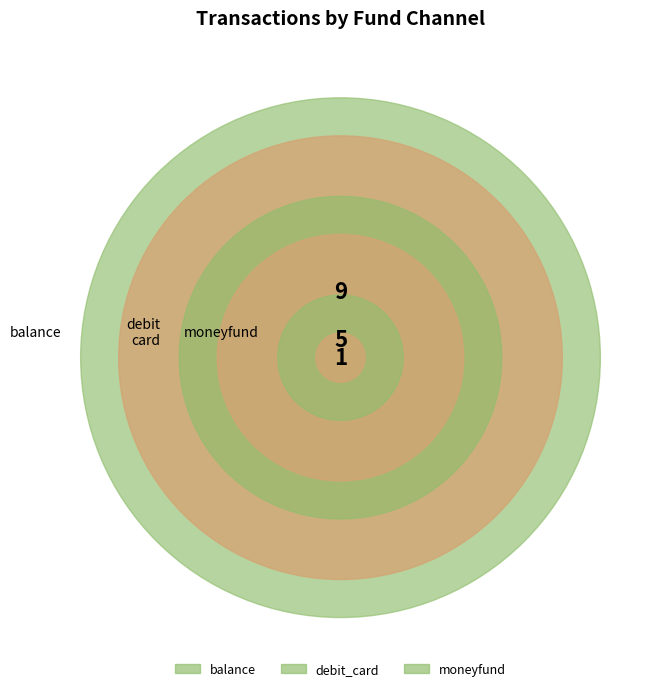

Which slice is the largest?

balance